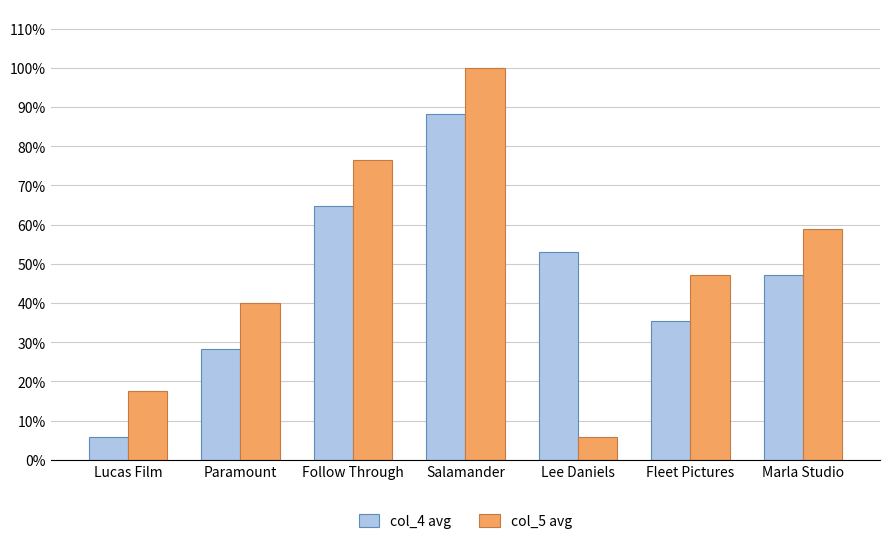

At Lucas Film, list the series in order from largest to smallest.

col_5 avg, col_4 avg